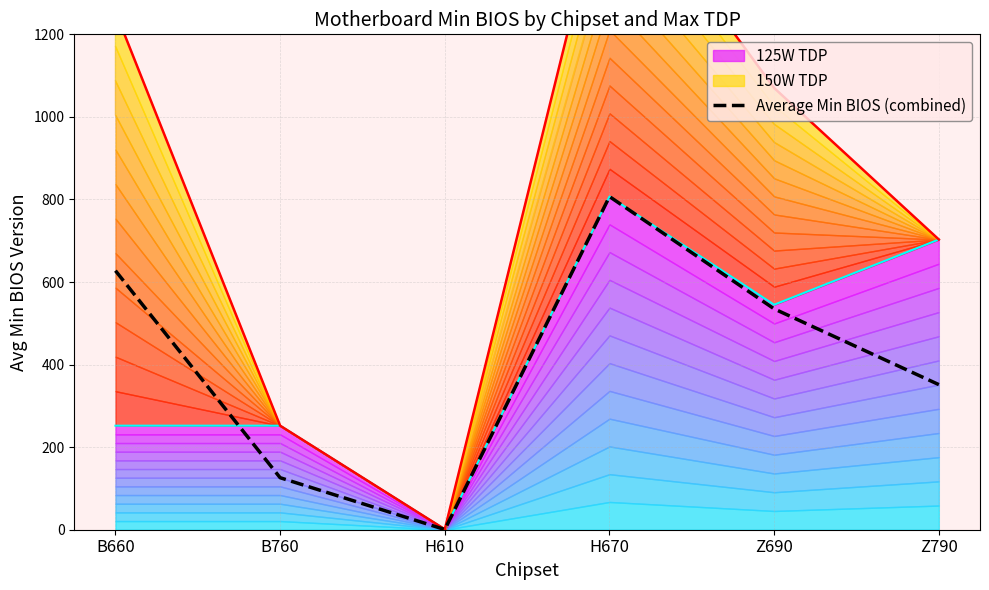

The value at Z690 is 136.5. True or false?

False